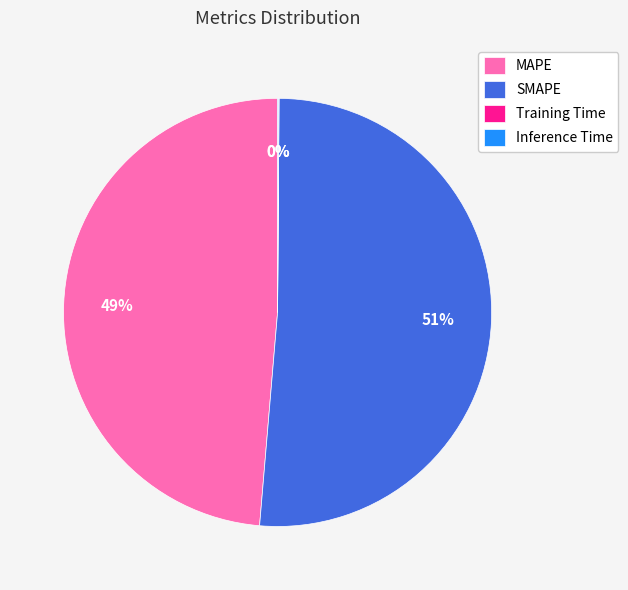

What is the largest slice in the pie chart?

SMAPE